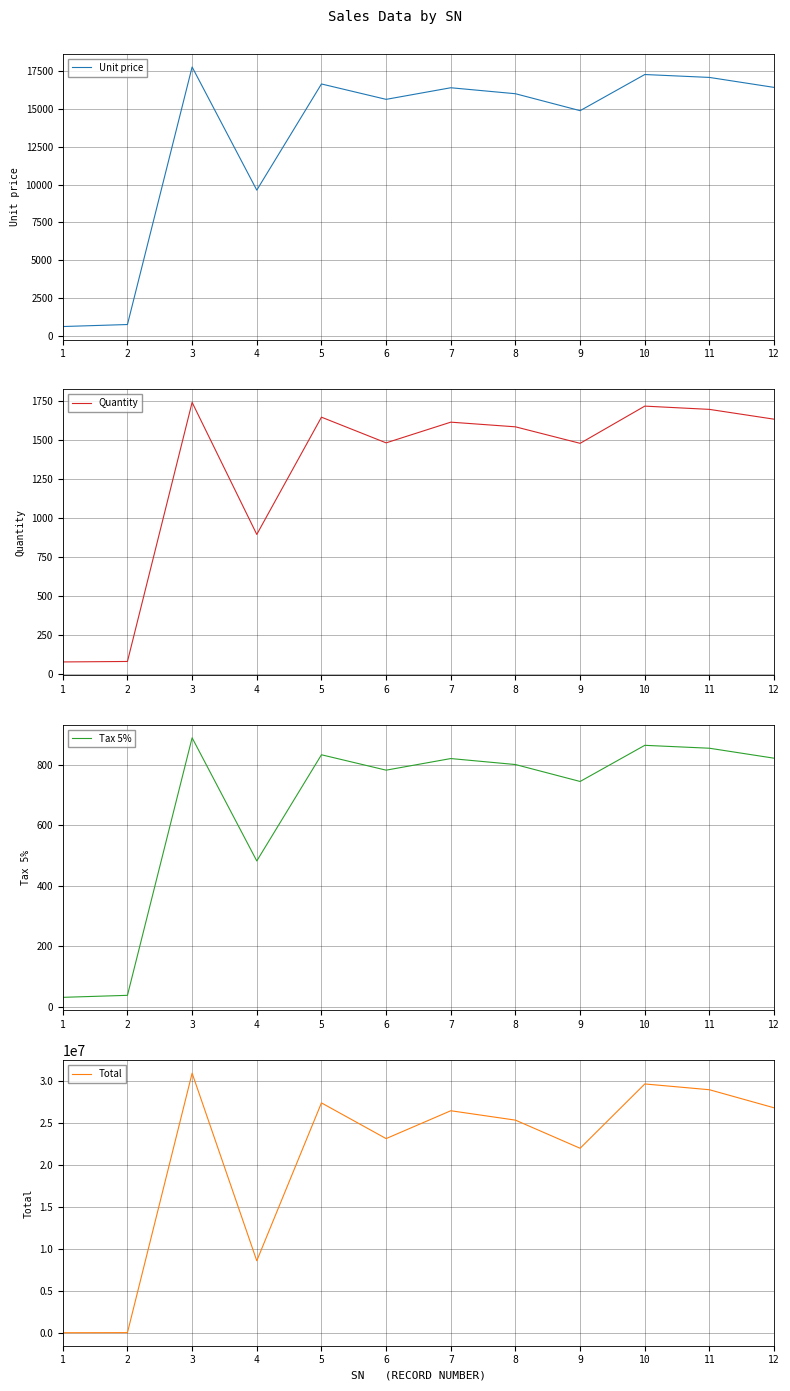

What is the difference between the maximum and second lowest values in the Quantity series?

1664